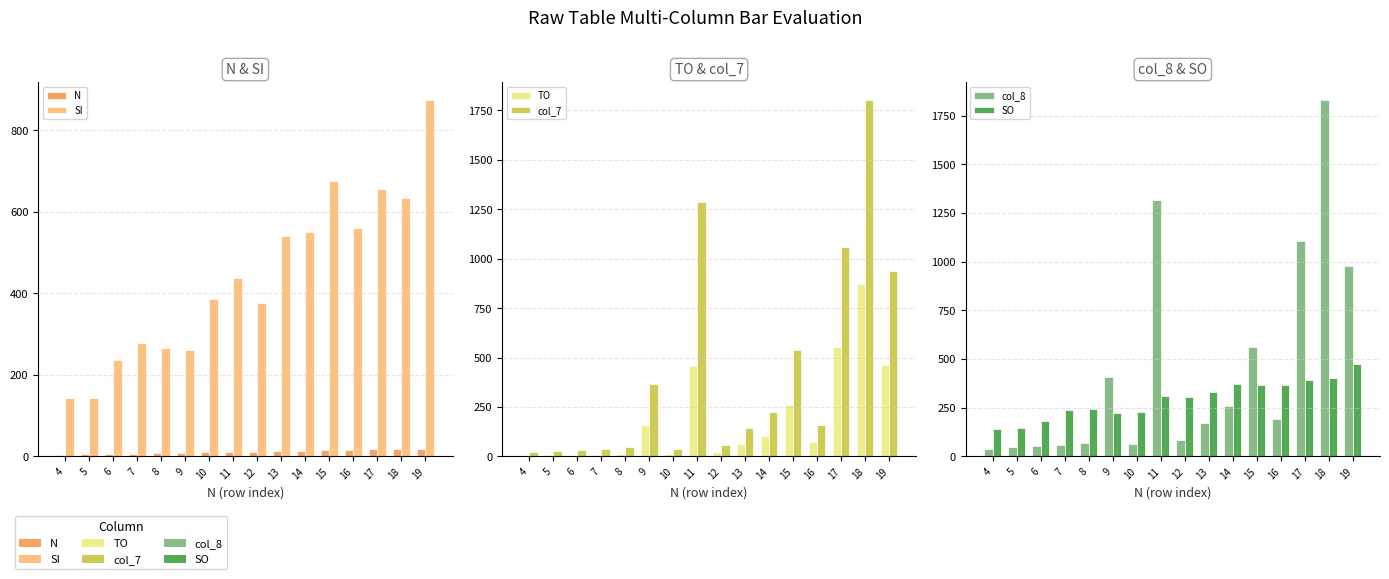

Which label corresponds to the smallest value in the chart?

4